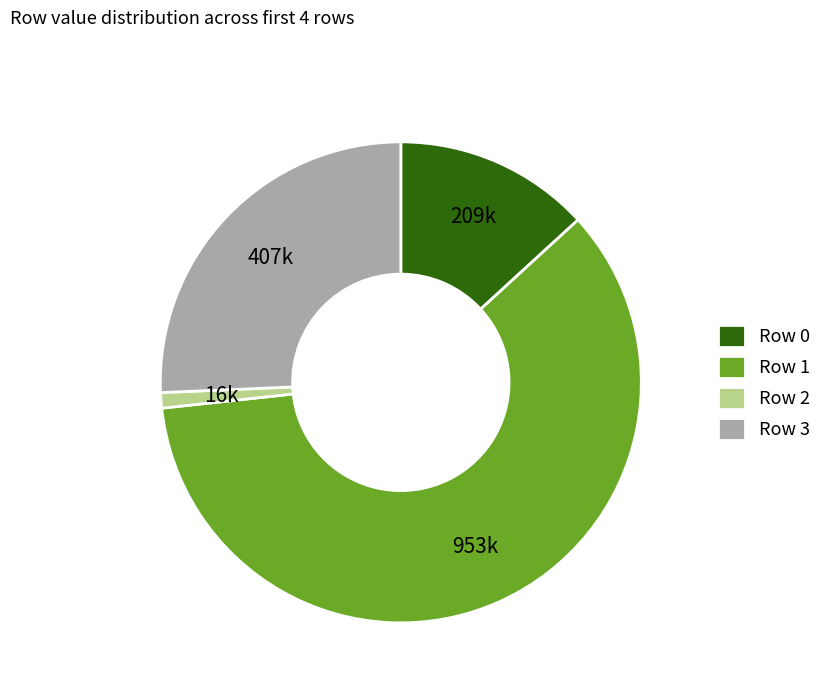

Which has a higher value, Row 1 or Row 2?

Row 1